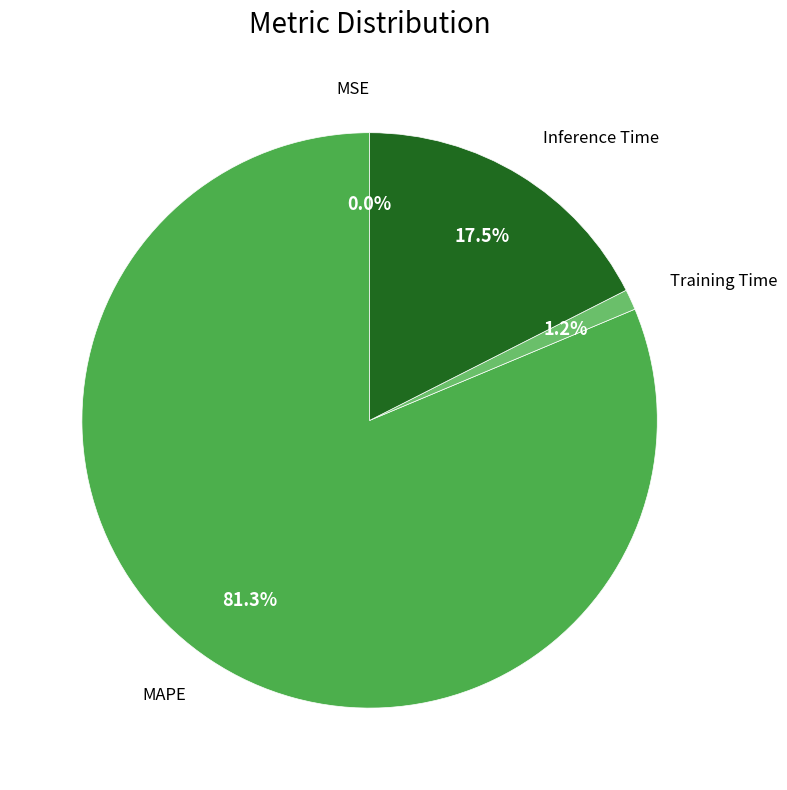

Between Training Time and MAPE, which is larger?

MAPE